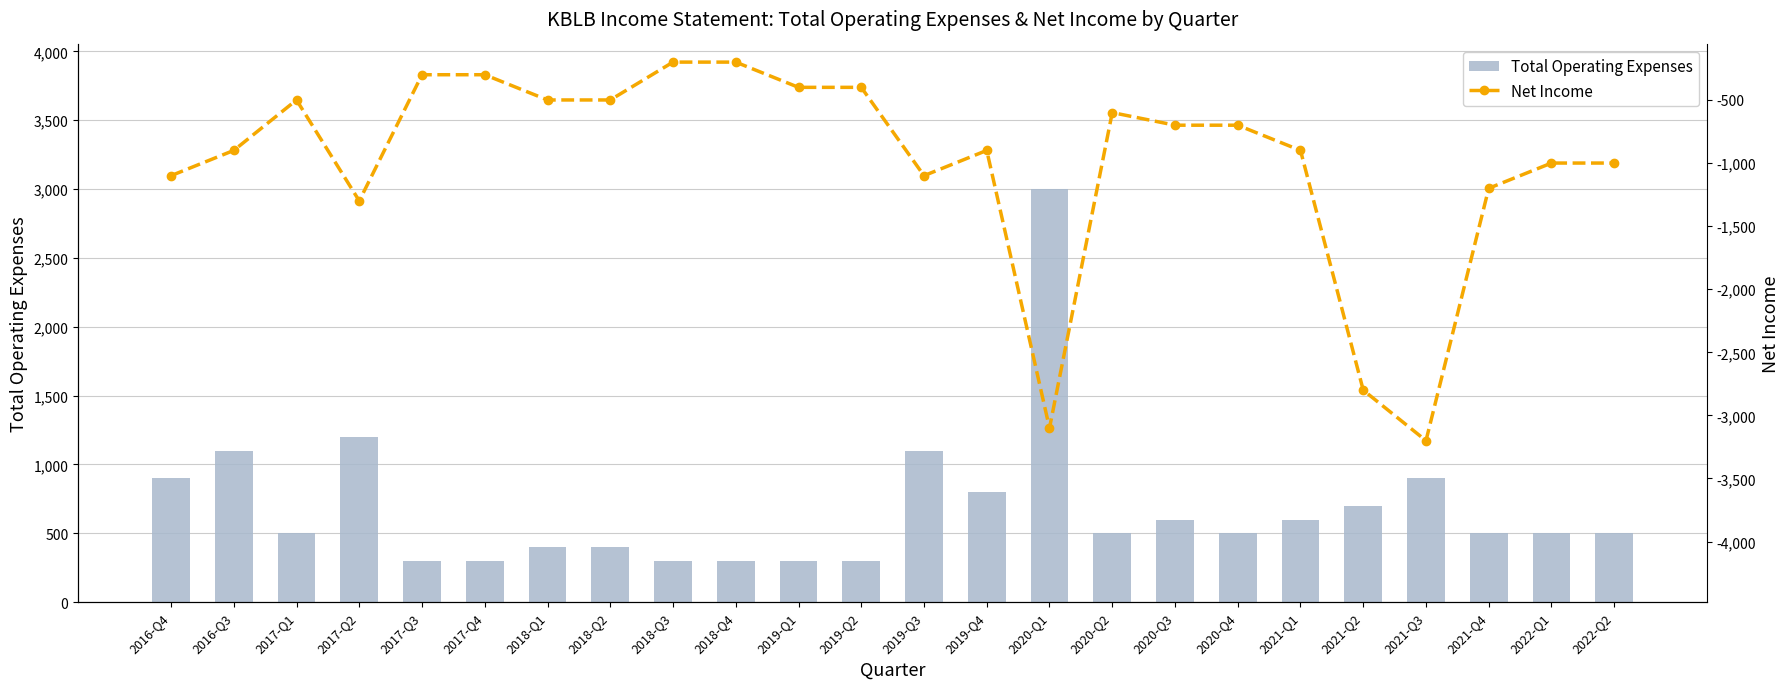

Between 2019-Q4 and 2021-Q2, which series saw the biggest shift?

Net Income